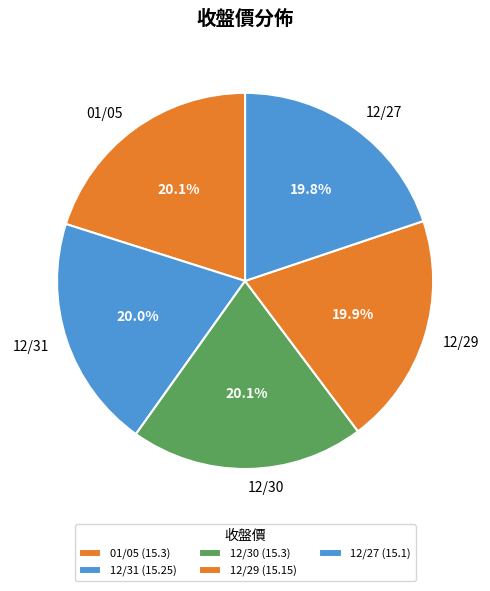

Is 12/27 the majority of the pie?

No